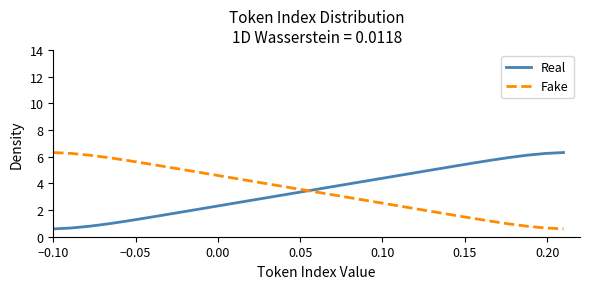

Does the chart display data point markers on the line(s)?

No